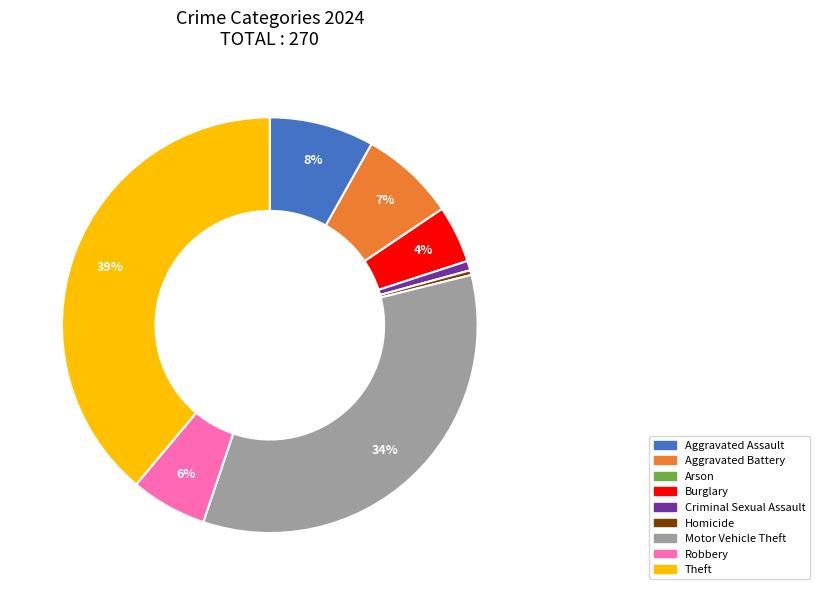

Do Theft and Burglary together represent more than half of the pie?

No